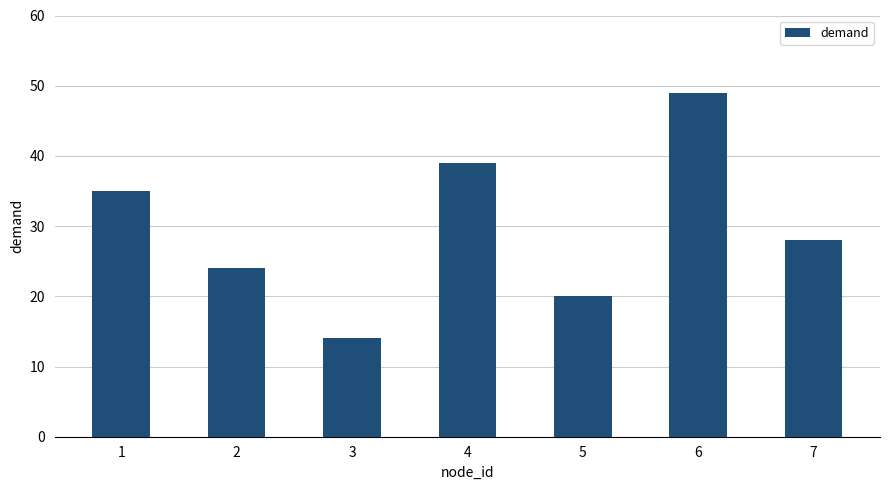

What is the change in value from 2 to 4?

+15